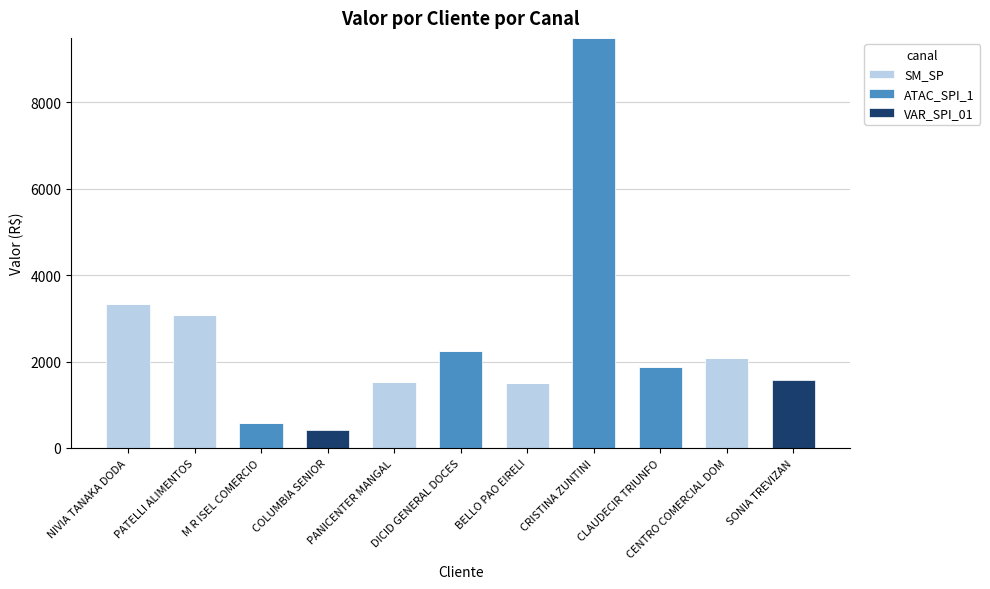

Are the bars grouped side by side (vs. stacked)?

No